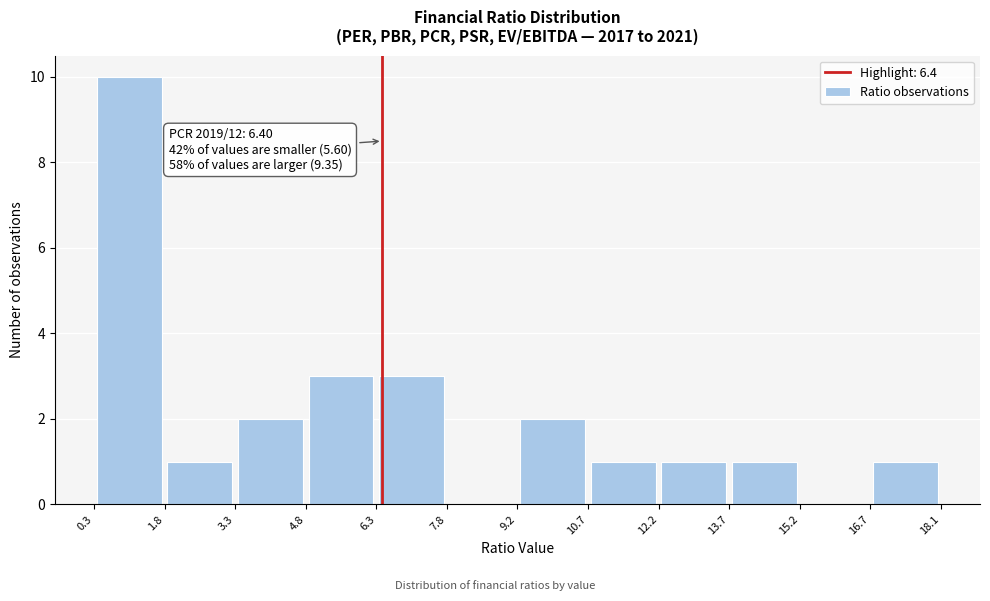

Over which range of the x-axis is the bar tallest?

0.3 to 1.8